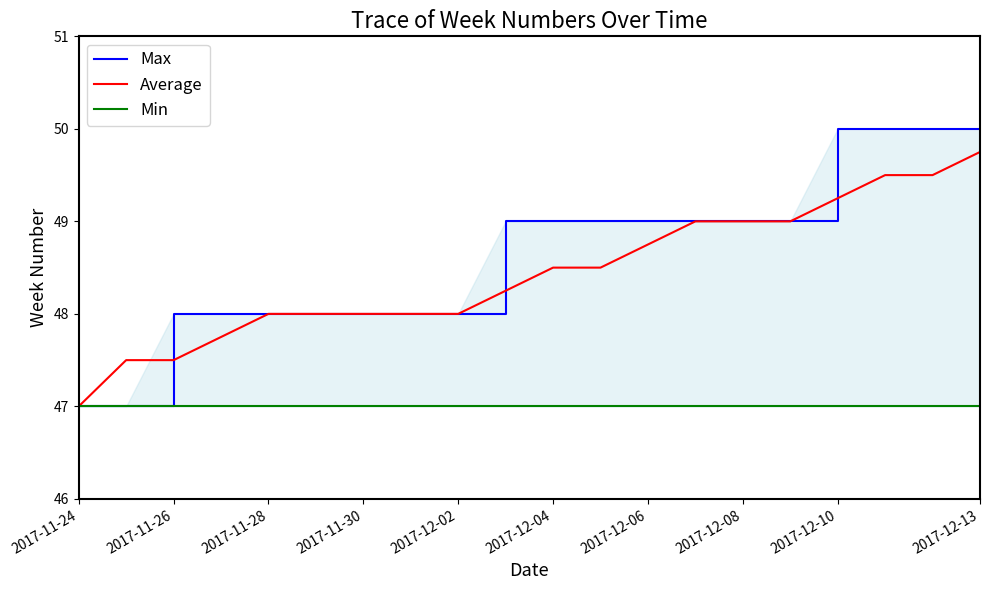

The value of Min at 18 is 78.5. True or false?

False